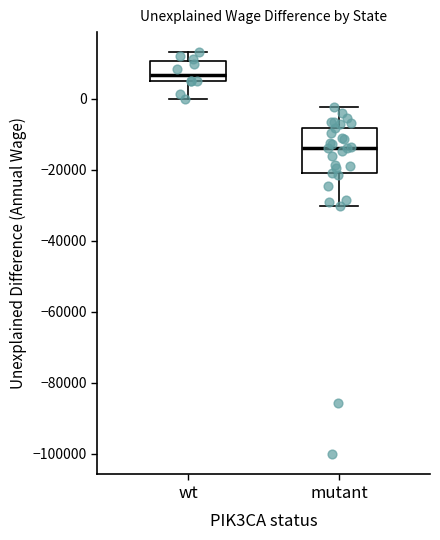

Comparing the boxes themselves (not the whiskers), which one is the tallest?

mutant